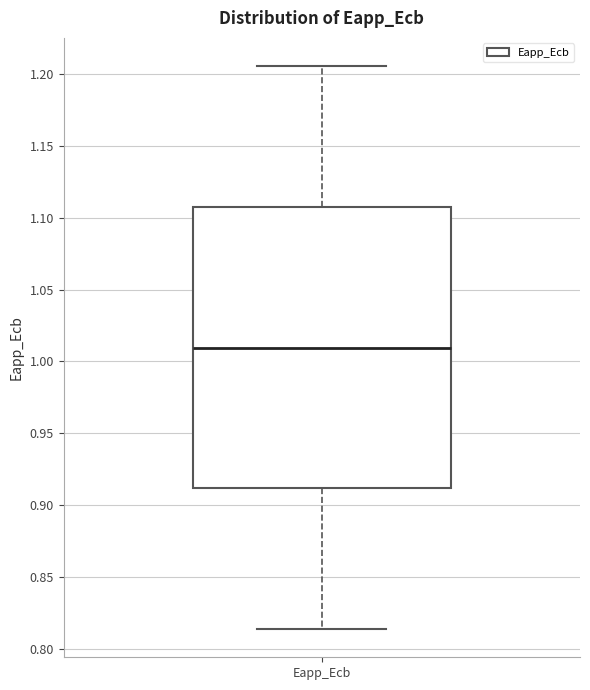

Transcribe this box plot: give where the median line is, the range the box spans, and where the two whiskers end, as read against the y-axis. The values are not printed on the chart, so give them approximately, as read against the axis.

median 1.010, box 0.910 to 1.110, whiskers 0.815 to 1.205